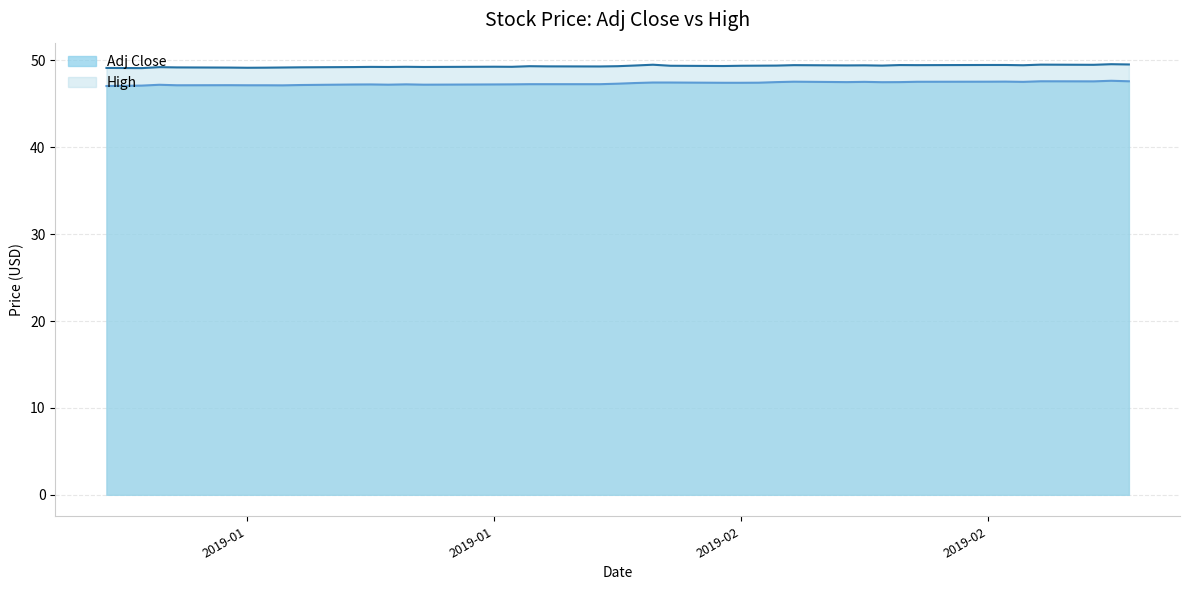

How many interior local peaks does the High series have?

11